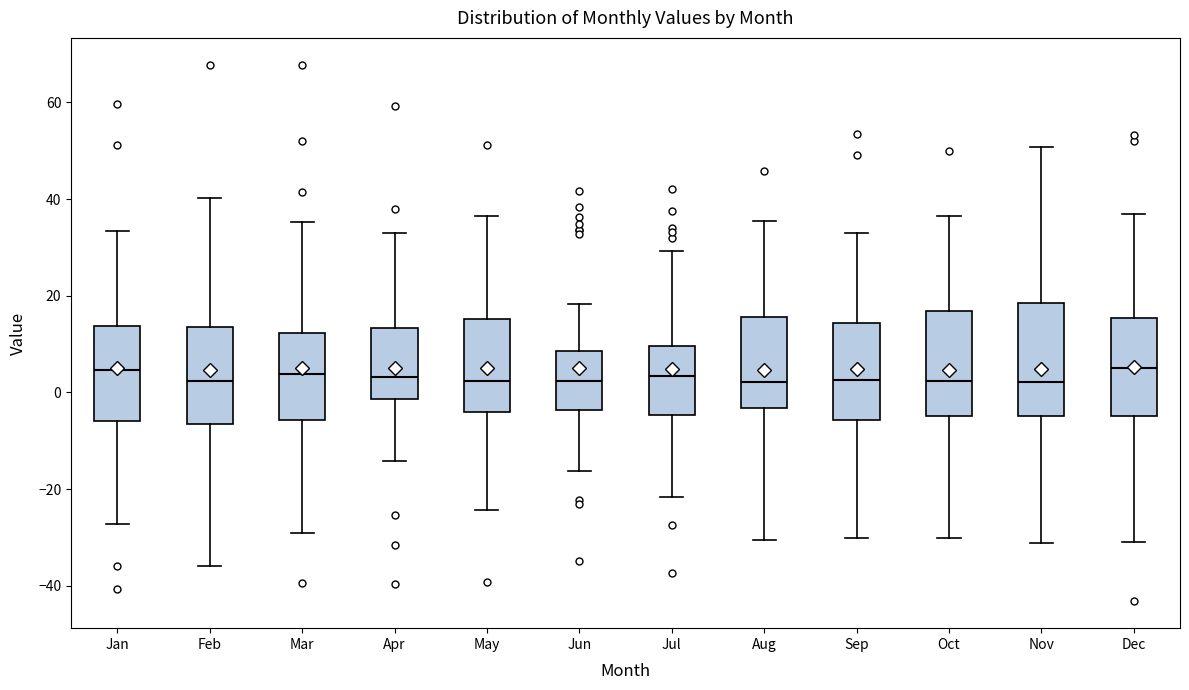

Reading left to right, transcribe this box plot: for each box, give where its median line is, the range the box spans, and where its two whiskers end, as read against the y-axis. The values are not printed on the chart, so give them approximately, as read against the axis.

Jan: median 4, box -6 to 14, whiskers -28 to 34
Feb: median 2, box -6 to 14, whiskers -36 to 40
Mar: median 4, box -6 to 12, whiskers -30 to 36
Apr: median 4, box -2 to 14, whiskers -14 to 32
May: median 2, box -4 to 16, whiskers -24 to 36
Jun: median 2, box -4 to 8, whiskers -16 to 18
Jul: median 4, box -4 to 10, whiskers -22 to 30
Aug: median 2, box -4 to 16, whiskers -30 to 36
Sep: median 2, box -6 to 14, whiskers -30 to 34
Oct: median 2, box -4 to 16, whiskers -30 to 36
Nov: median 2, box -4 to 18, whiskers -32 to 50
Dec: median 6, box -4 to 16, whiskers -30 to 36